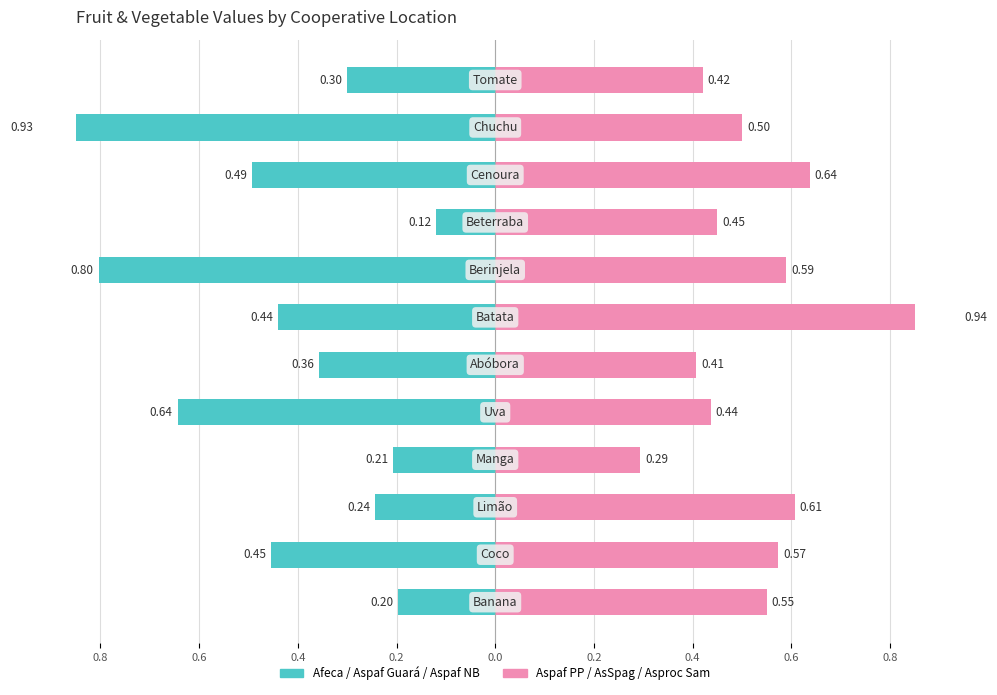

At 0.2, list the series in order from largest to smallest.

Right group (Aspaf PP, AsSpag, Asproc Sam), Left group (Afeca, Aspaf Guará, Aspaf NB)